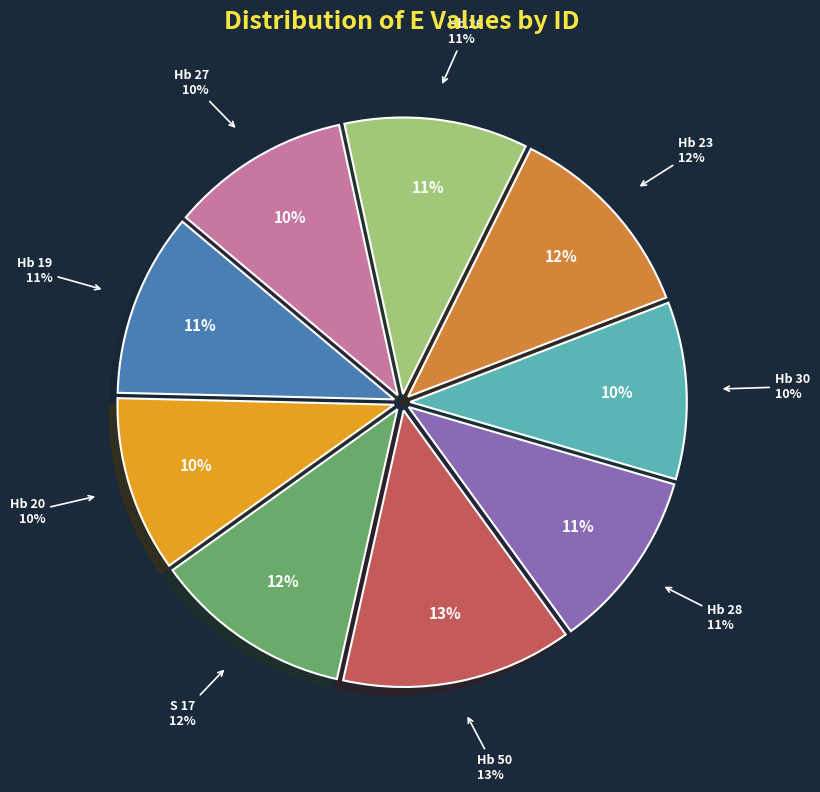

Count the number of slices in the pie.

9